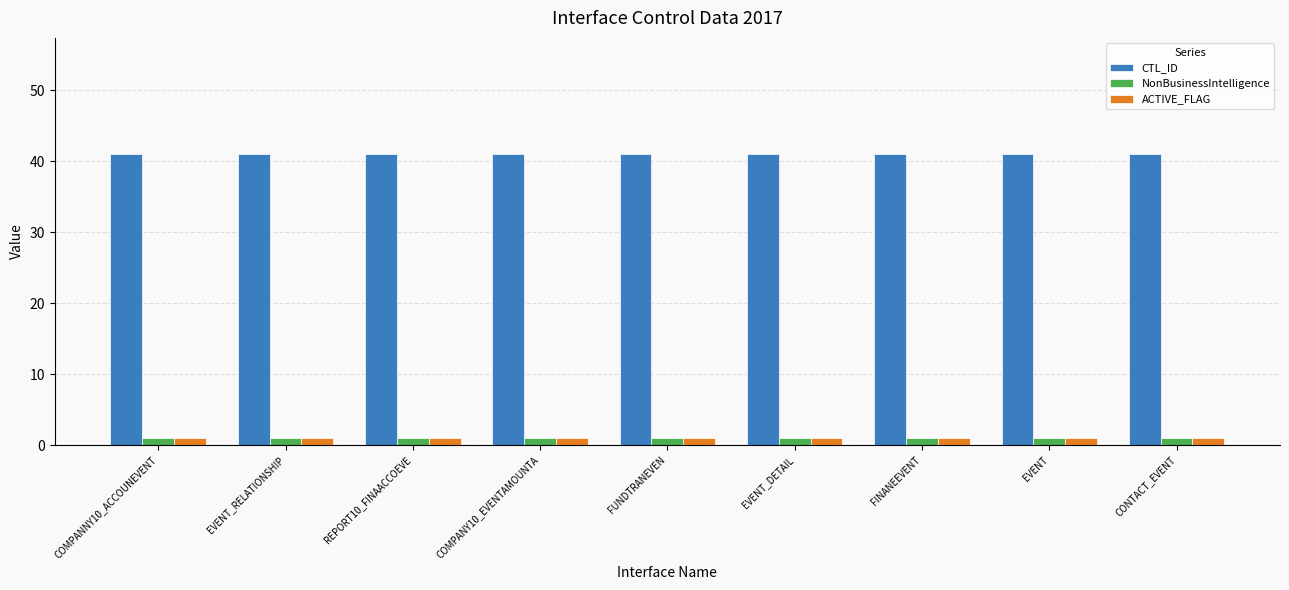

Is the value of ACTIVE_FLAG at EVENT_DETAIL greater than the value of CTL_ID at FINANEEVENT?

No